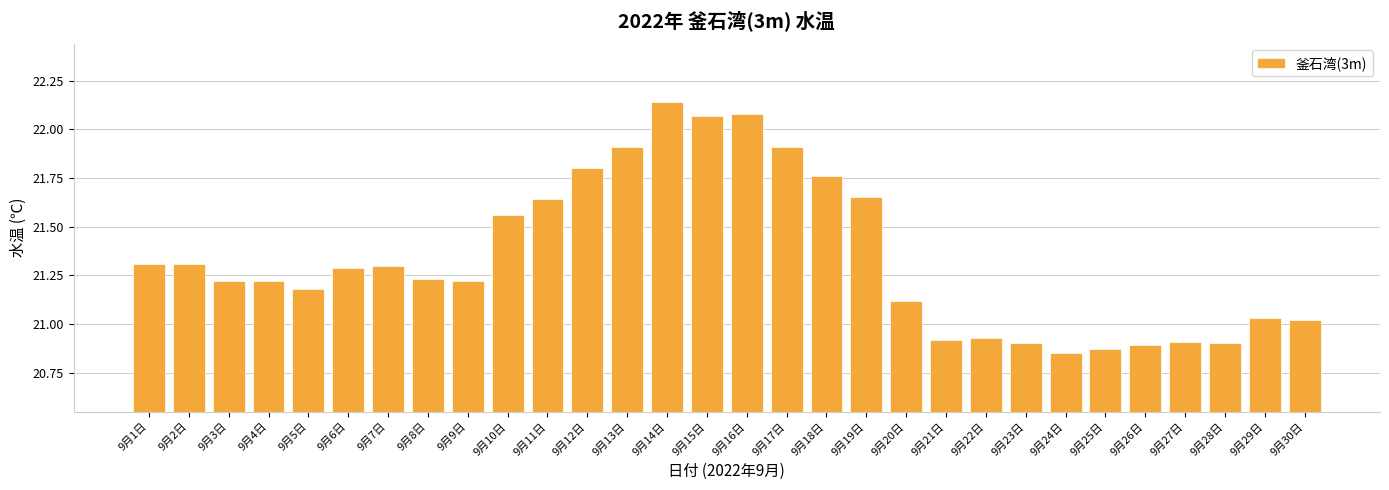

At which category does the chart reach its peak across all series?

9月14日